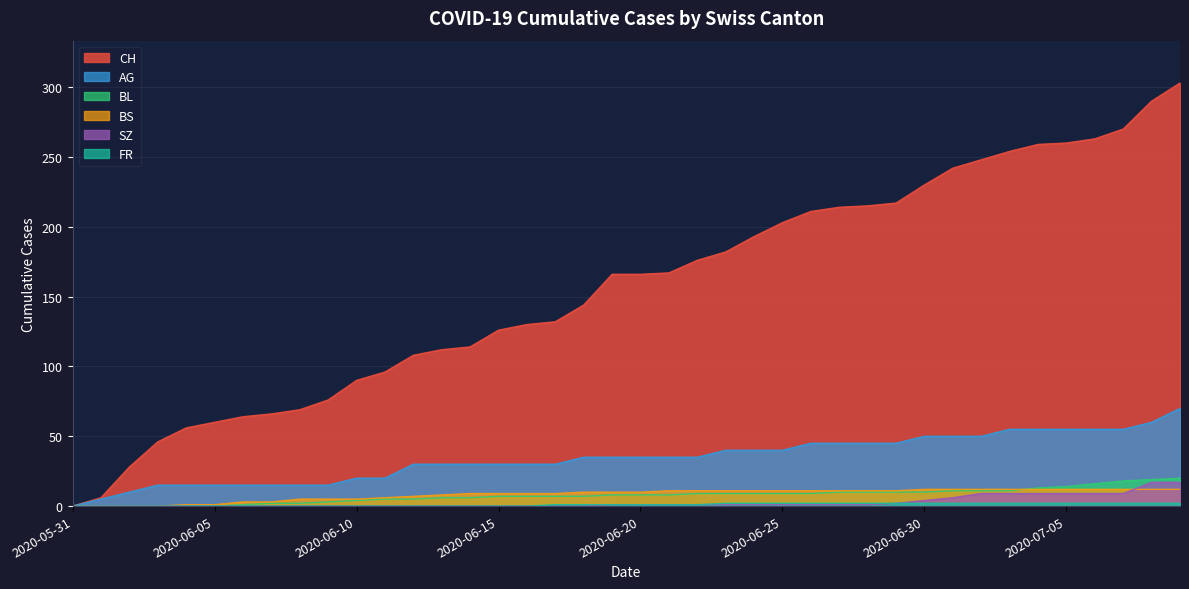

Reading left to right, list all the values displayed in this chart.

CH: 2020-05-31=0	2020-06-01=6	2020-06-02=28	2020-06-03=46	2020-06-04=56	2020-06-05=60	2020-06-06=64	2020-06-07=66	2020-06-08=69	2020-06-09=76	2020-06-10=90	2020-06-11=96	2020-06-12=108	2020-06-13=112	2020-06-14=114	2020-06-15=126	2020-06-16=130	2020-06-17=132	2020-06-18=144	2020-06-19=166	2020-06-20=166	2020-06-21=167	2020-06-22=176	2020-06-23=182	2020-06-24=193	2020-06-25=203	2020-06-26=211	2020-06-27=214	2020-06-28=215	2020-06-29=217	2020-06-30=230	2020-07-01=242	2020-07-02=248	2020-07-03=254	2020-07-04=259	2020-07-05=260	2020-07-06=263	2020-07-07=270	2020-07-08=290	2020-07-09=303
BL: 2020-05-31=0	2020-06-01=0	2020-06-02=0	2020-06-03=0	2020-06-04=0	2020-06-05=0	2020-06-06=1	2020-06-07=2	2020-06-08=2	2020-06-09=3	2020-06-10=4	2020-06-11=5	2020-06-12=5	2020-06-13=6	2020-06-14=6	2020-06-15=7	2020-06-16=7	2020-06-17=7	2020-06-18=7	2020-06-19=8	2020-06-20=8	2020-06-21=8	2020-06-22=9	2020-06-23=9	2020-06-24=9	2020-06-25=9	2020-06-26=9	2020-06-27=10	2020-06-28=10	2020-06-29=10	2020-06-30=10	2020-07-01=11	2020-07-02=11	2020-07-03=11	2020-07-04=13	2020-07-05=14	2020-07-06=16	2020-07-07=18	2020-07-08=19	2020-07-09=20
AG: 2020-05-31=0	2020-06-01=5	2020-06-02=10	2020-06-03=15	2020-06-04=15	2020-06-05=15	2020-06-06=15	2020-06-07=15	2020-06-08=15	2020-06-09=15	2020-06-10=20	2020-06-11=20	2020-06-12=30	2020-06-13=30	2020-06-14=30	2020-06-15=30	2020-06-16=30	2020-06-17=30	2020-06-18=35	2020-06-19=35	2020-06-20=35	2020-06-21=35	2020-06-22=35	2020-06-23=40	2020-06-24=40	2020-06-25=40	2020-06-26=45	2020-06-27=45	2020-06-28=45	2020-06-29=45	2020-06-30=50	2020-07-01=50	2020-07-02=50	2020-07-03=55	2020-07-04=55	2020-07-05=55	2020-07-06=55	2020-07-07=55	2020-07-08=60	2020-07-09=70
BS: 2020-05-31=0	2020-06-01=0	2020-06-02=0	2020-06-03=0	2020-06-04=1	2020-06-05=1	2020-06-06=3	2020-06-07=3	2020-06-08=5	2020-06-09=5	2020-06-10=5	2020-06-11=6	2020-06-12=7	2020-06-13=8	2020-06-14=9	2020-06-15=9	2020-06-16=9	2020-06-17=9	2020-06-18=10	2020-06-19=10	2020-06-20=10	2020-06-21=11	2020-06-22=11	2020-06-23=11	2020-06-24=11	2020-06-25=11	2020-06-26=11	2020-06-27=11	2020-06-28=11	2020-06-29=11	2020-06-30=12	2020-07-01=12	2020-07-02=12	2020-07-03=12	2020-07-04=12	2020-07-05=12	2020-07-06=12	2020-07-07=12	2020-07-08=12	2020-07-09=12
SZ: 2020-05-31=0	2020-06-01=0	2020-06-02=0	2020-06-03=0	2020-06-04=0	2020-06-05=0	2020-06-06=0	2020-06-07=0	2020-06-08=0	2020-06-09=0	2020-06-10=0	2020-06-11=0	2020-06-12=0	2020-06-13=0	2020-06-14=0	2020-06-15=0	2020-06-16=0	2020-06-17=0	2020-06-18=0	2020-06-19=1	2020-06-20=1	2020-06-21=1	2020-06-22=1	2020-06-23=1	2020-06-24=1	2020-06-25=1	2020-06-26=1	2020-06-27=1	2020-06-28=1	2020-06-29=2	2020-06-30=4	2020-07-01=6	2020-07-02=9	2020-07-03=9	2020-07-04=9	2020-07-05=9	2020-07-06=9	2020-07-07=9	2020-07-08=17	2020-07-09=17
FR: 2020-05-31=0	2020-06-01=0	2020-06-02=0	2020-06-03=0	2020-06-04=0	2020-06-05=0	2020-06-06=0	2020-06-07=0	2020-06-08=0	2020-06-09=0	2020-06-10=0	2020-06-11=0	2020-06-12=0	2020-06-13=0	2020-06-14=0	2020-06-15=0	2020-06-16=0	2020-06-17=1	2020-06-18=1	2020-06-19=1	2020-06-20=1	2020-06-21=1	2020-06-22=1	2020-06-23=2	2020-06-24=2	2020-06-25=2	2020-06-26=2	2020-06-27=2	2020-06-28=2	2020-06-29=2	2020-06-30=2	2020-07-01=2	2020-07-02=2	2020-07-03=2	2020-07-04=2	2020-07-05=2	2020-07-06=2	2020-07-07=2	2020-07-08=2	2020-07-09=2